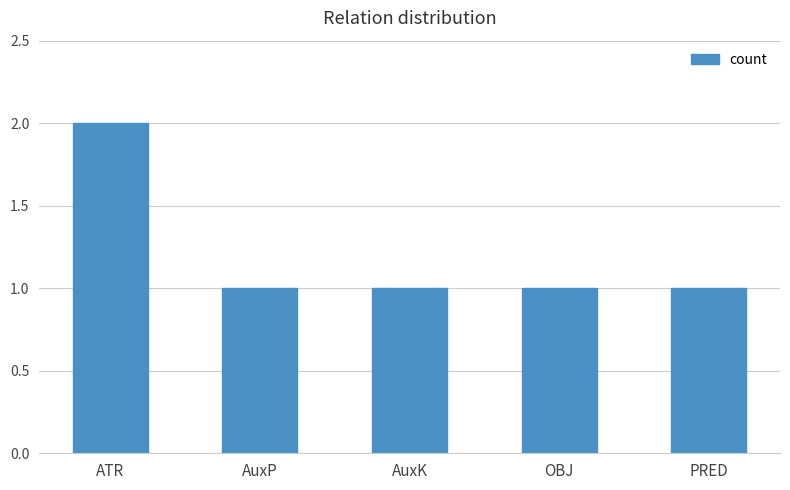

Which label corresponds to the largest value in the chart?

ATR